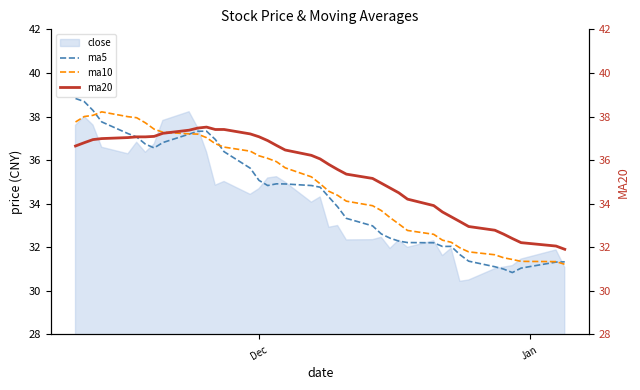

What is the highest value of the ma5 series?

38.8